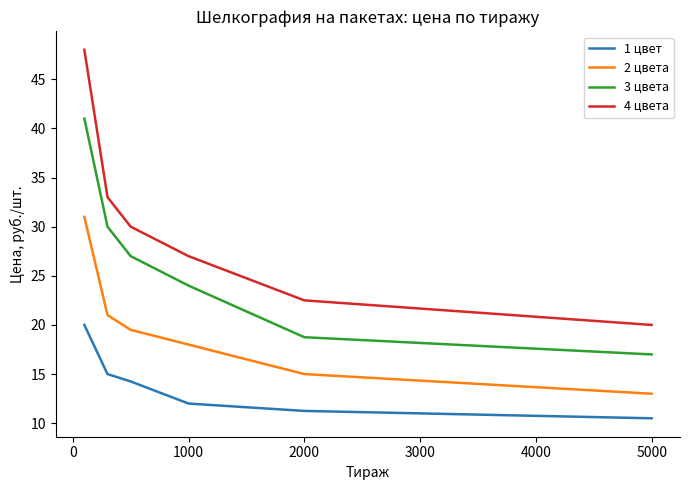

Which series has the largest total across all categories?

4 цвета